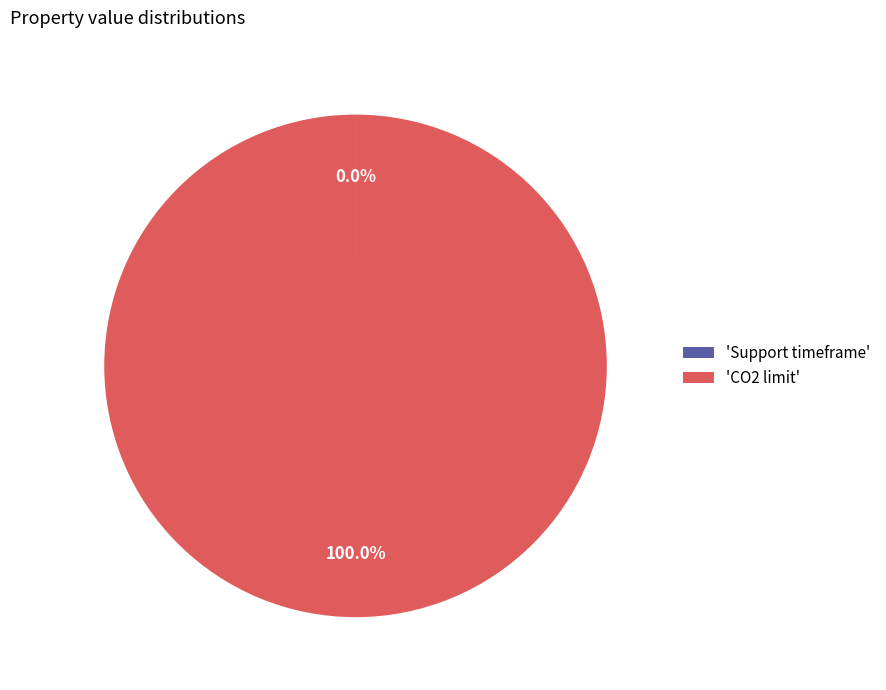

What is the majority slice?

'CO2 limit'